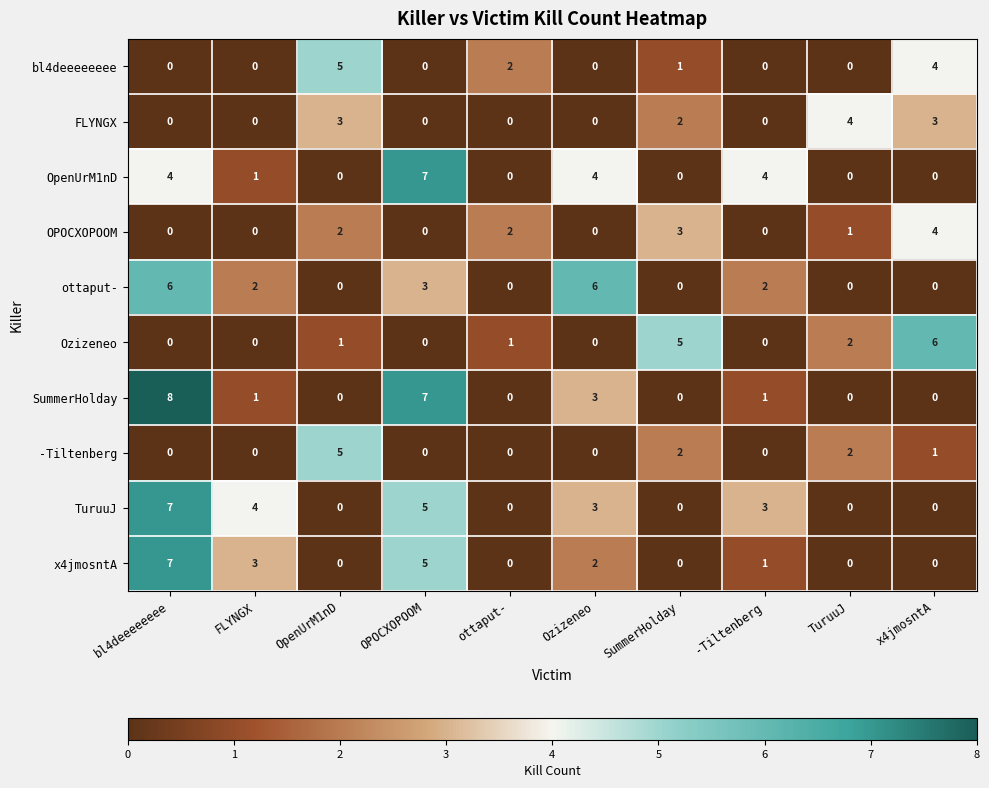

Which series has the widest spread of values?

SummerHolday